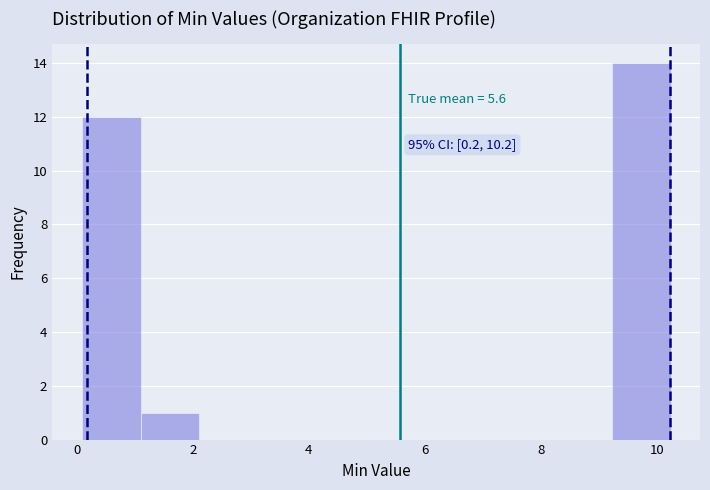

Over which range of the x-axis is the bar tallest?

9.2 to 10.2